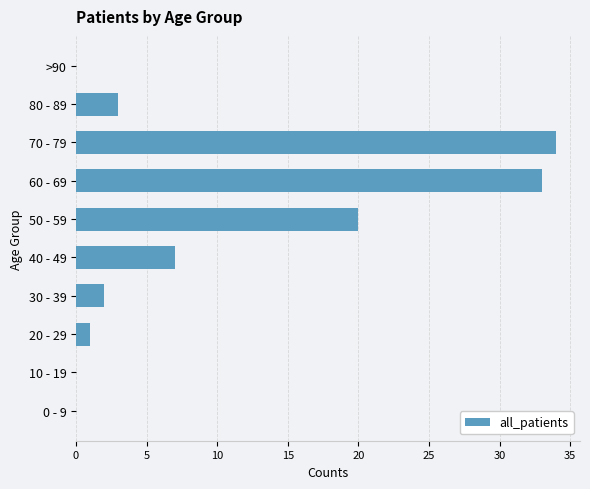

Reading top to bottom, list all the values displayed in this chart.

>90=0	80 - 89=3	70 - 79=34	60 - 69=33	50 - 59=20	40 - 49=7	30 - 39=2	20 - 29=1	10 - 19=0	0 - 9=0